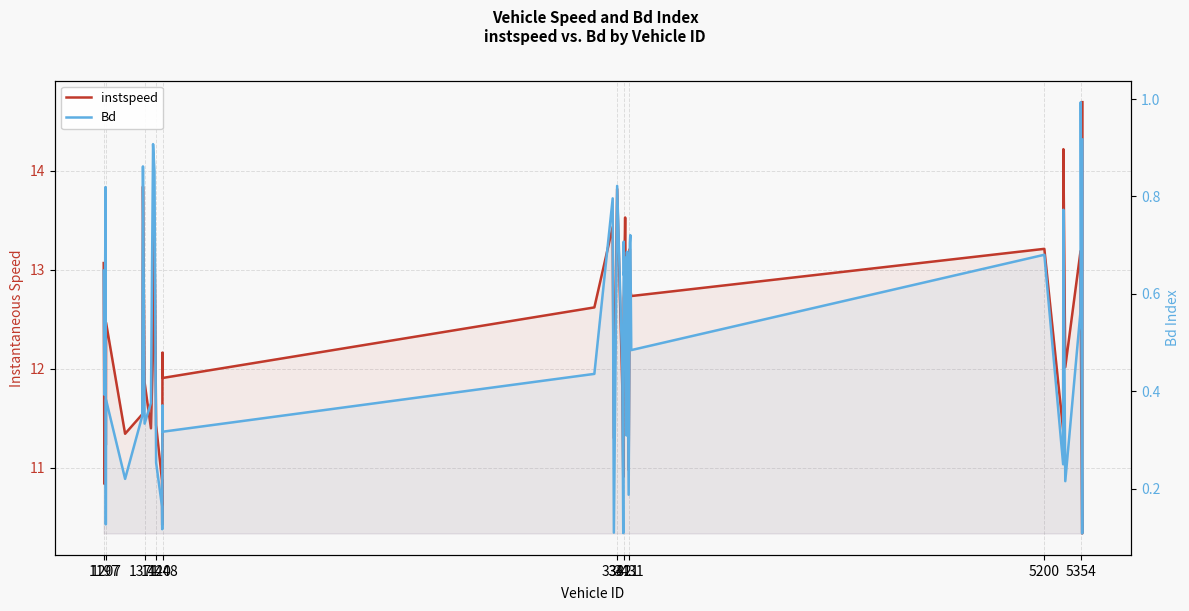

At how many categories does at least one series exceed 9?

40